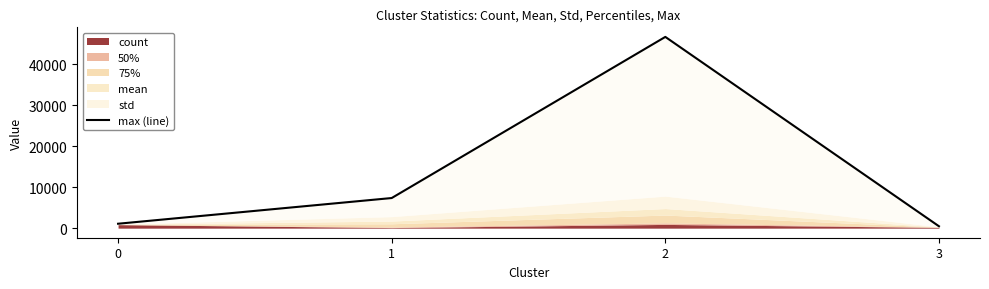

How many lines are shown in the chart?

1